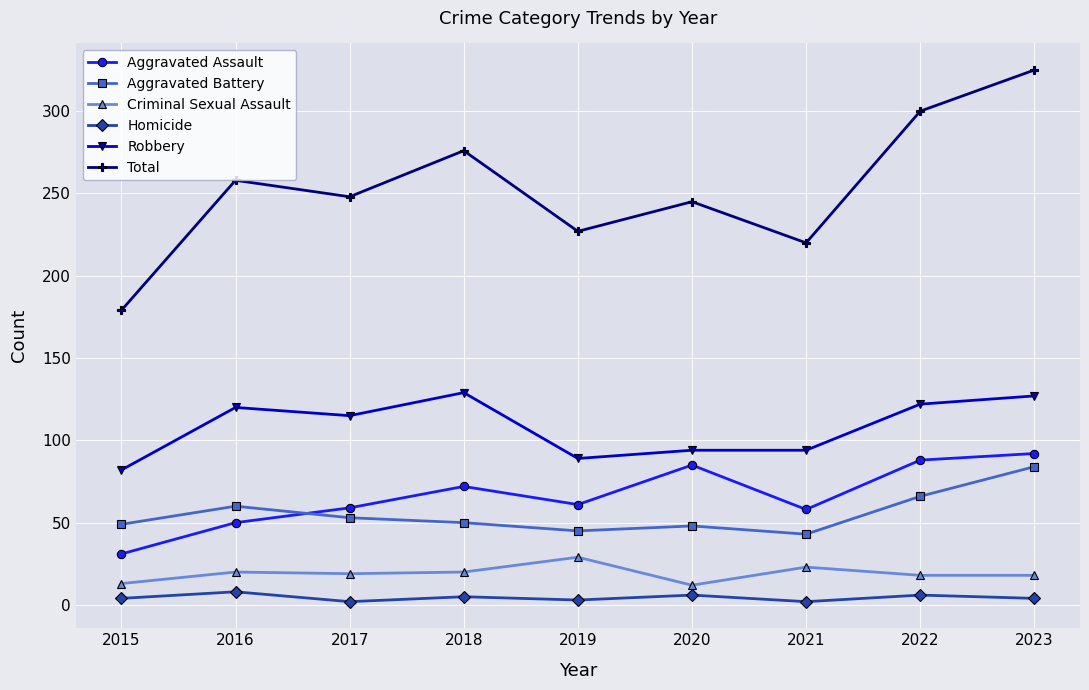

Between which two adjacent categories do Aggravated Battery and Aggravated Assault first intersect?

2016 and 2017